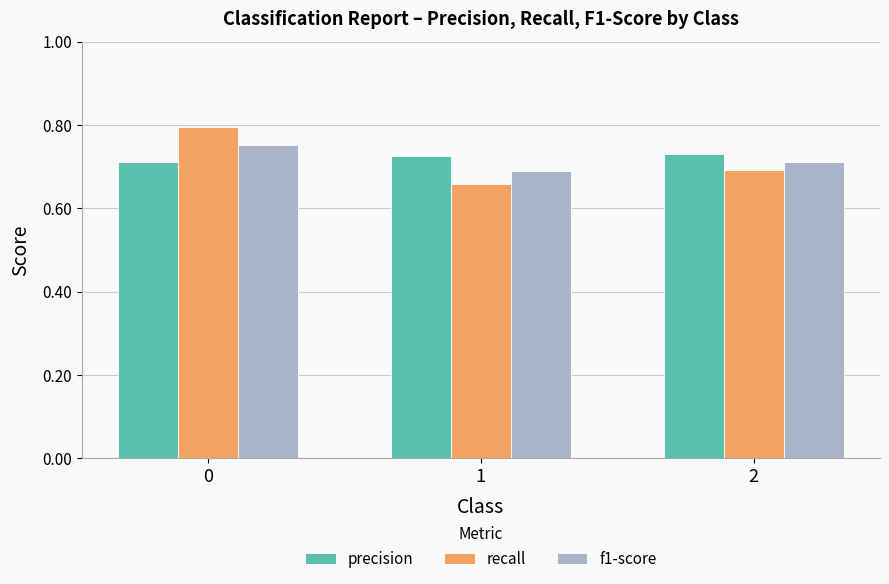

What is the sum of the precision values at 0 and 1?

1.4